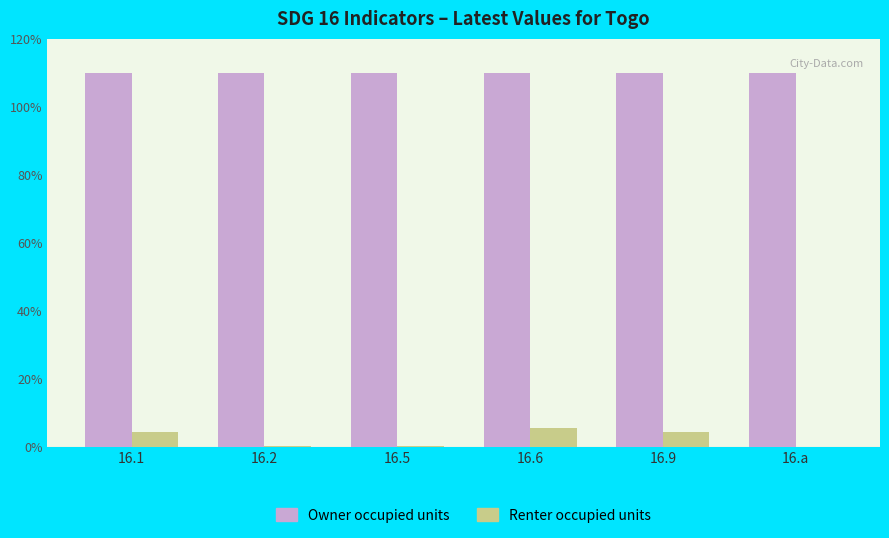

How many groups of bars are there?

6